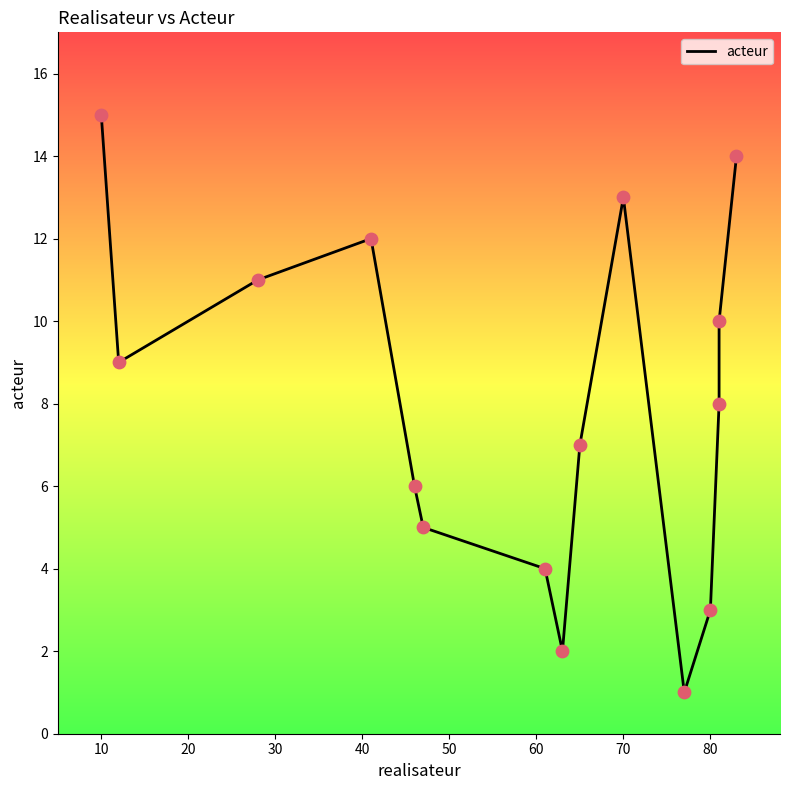

Which has a higher value, 10 or 40?

10